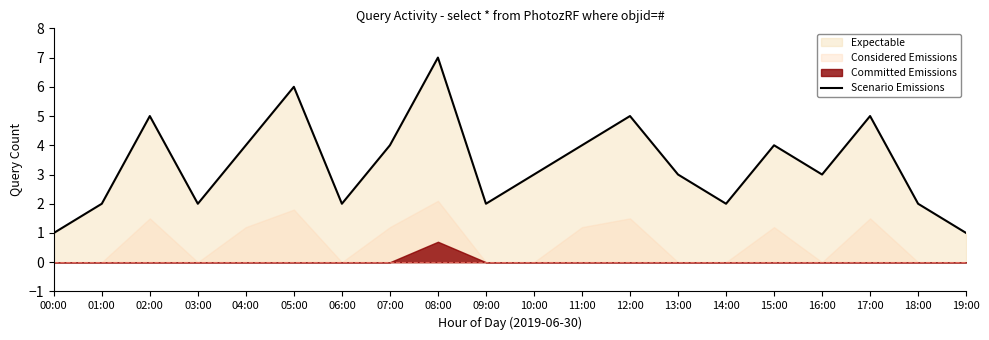

What is the sum of all values?

67